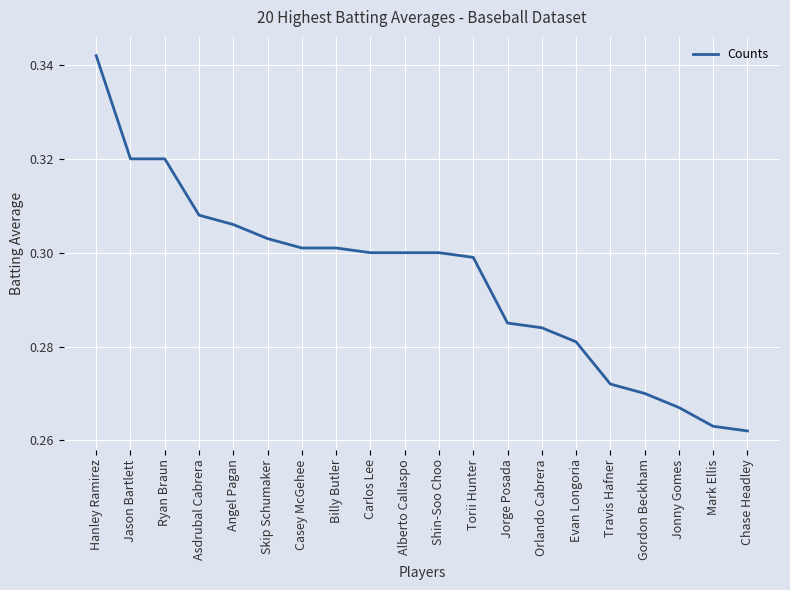

Between Shin-Soo Choo and Hanley Ramirez, which is larger?

Hanley Ramirez